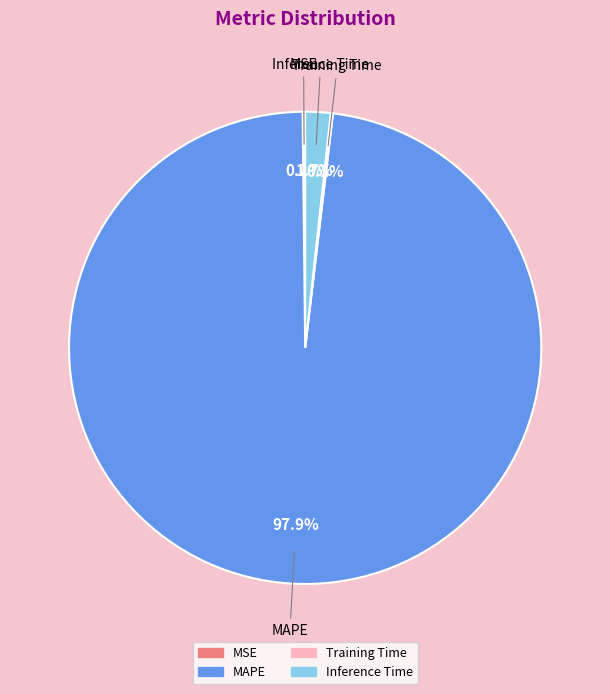

What portion of the pie excludes Inference Time?

98.3%